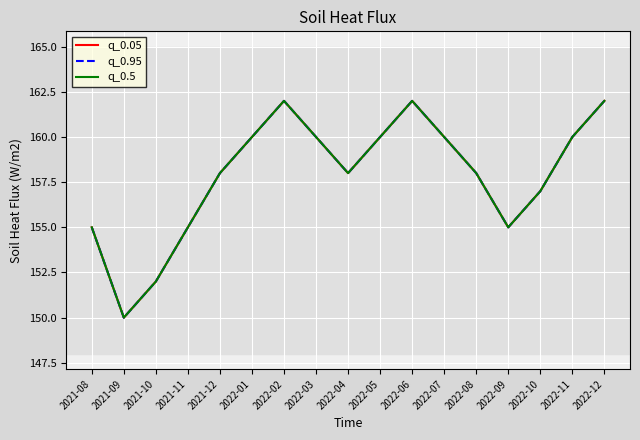

True or false: q_0.05 and q_0.95 intersect in this chart.

False